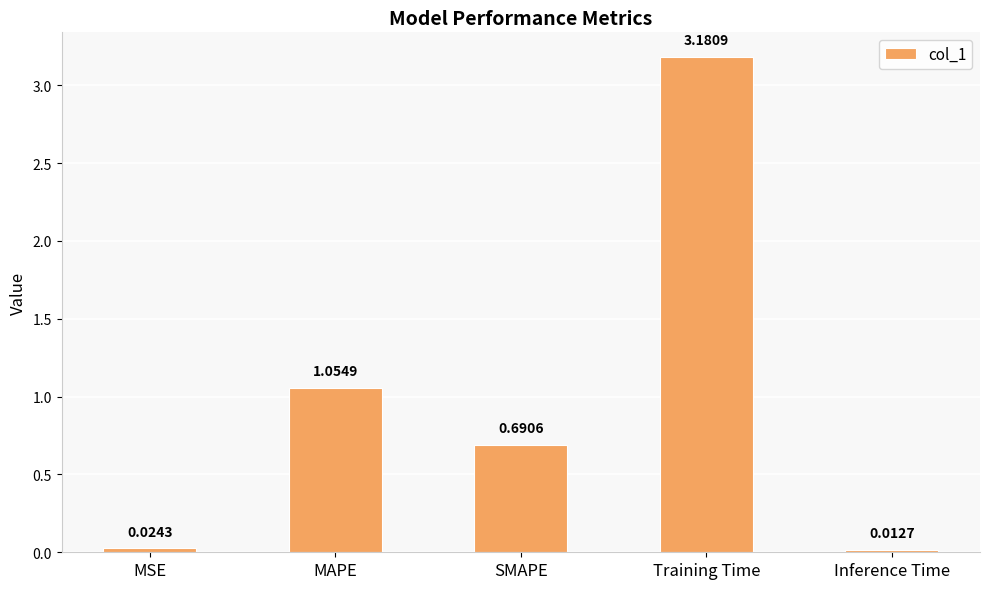

What is the average value?

1.0